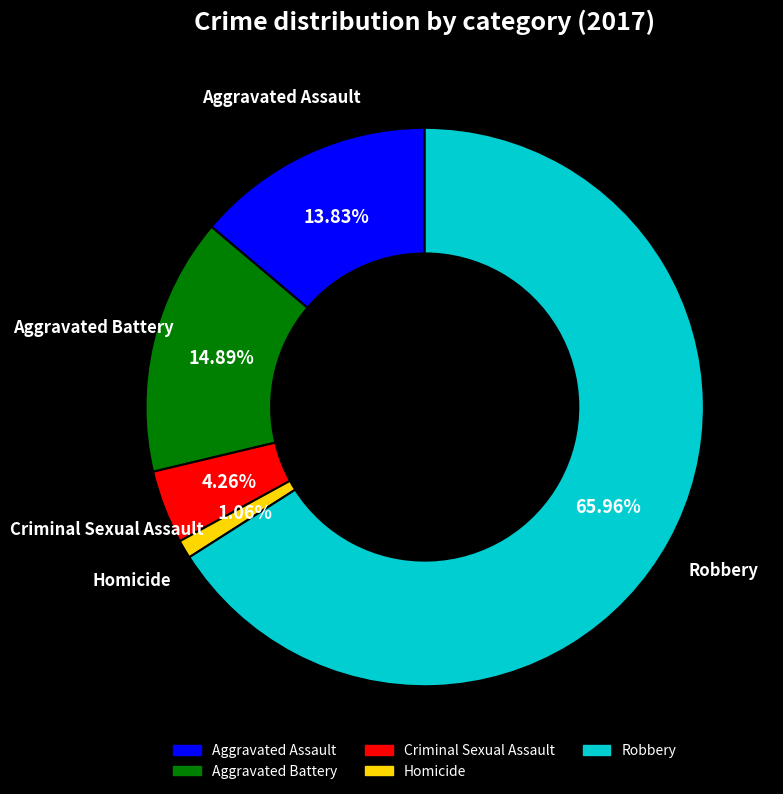

To the nearest percent, what is the combined percentage of Robbery and Aggravated Battery?

81%